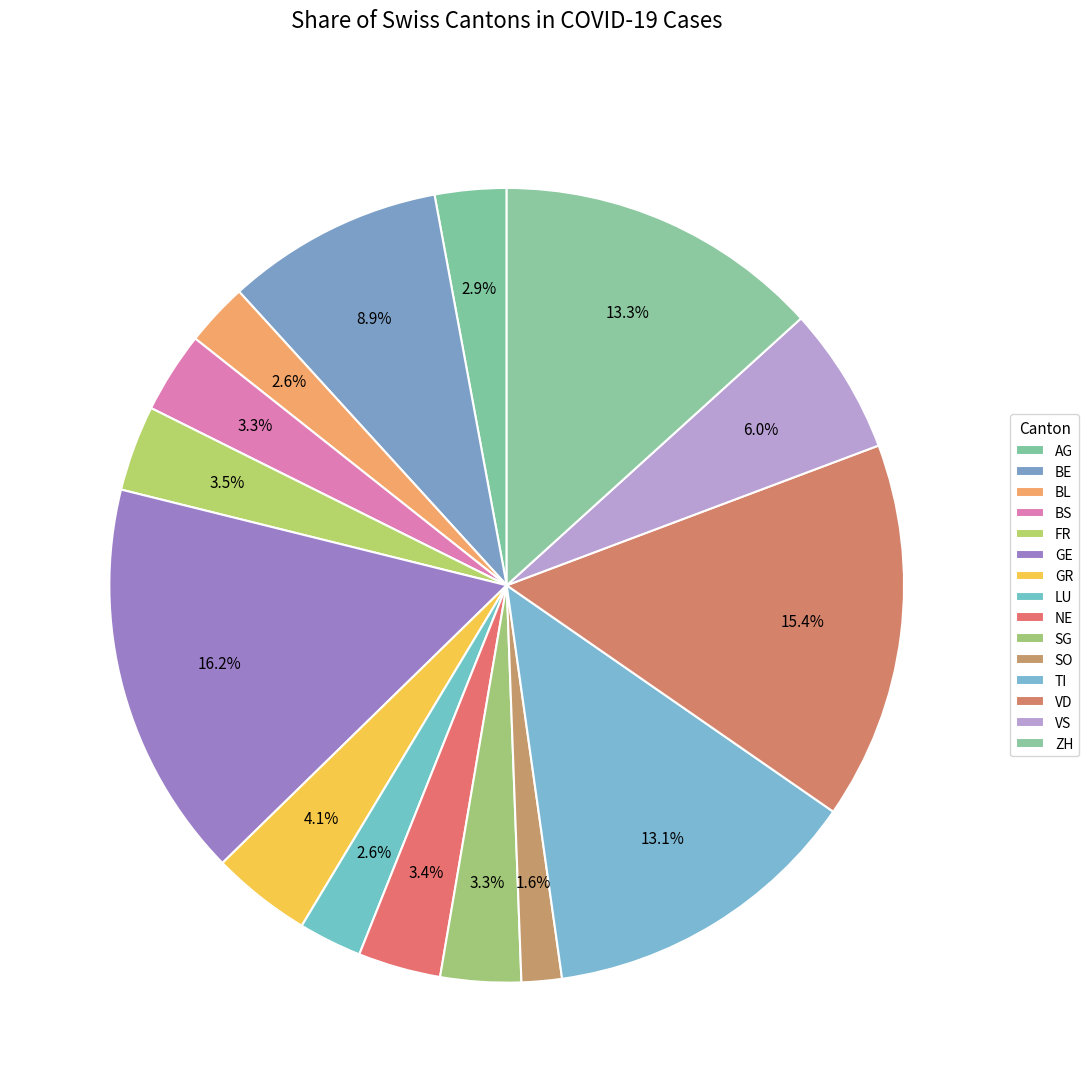

How many segments does this pie chart have?

15